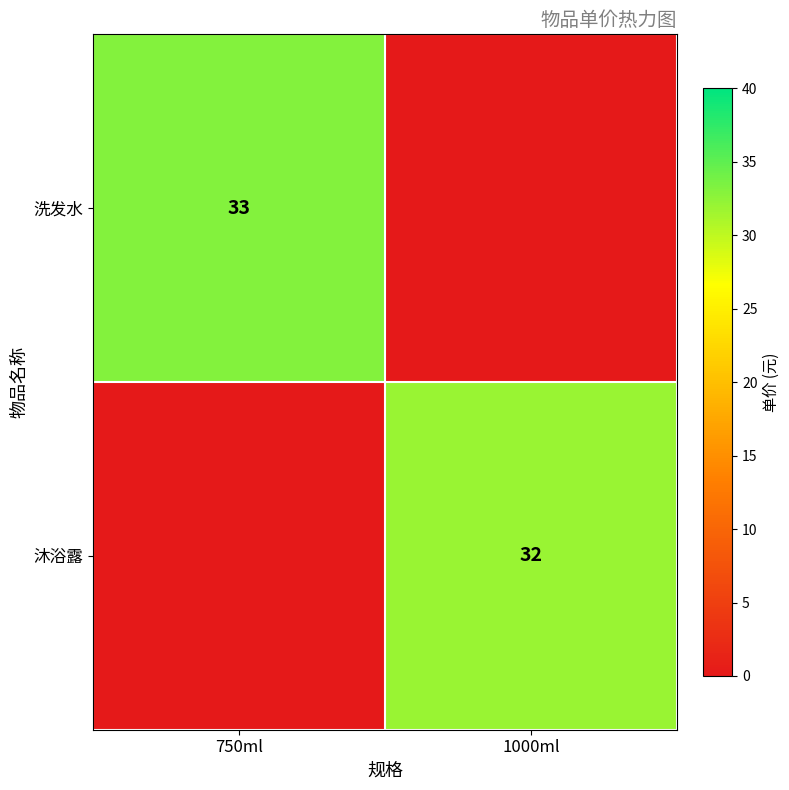

Which label corresponds to the largest value in the chart?

750ml